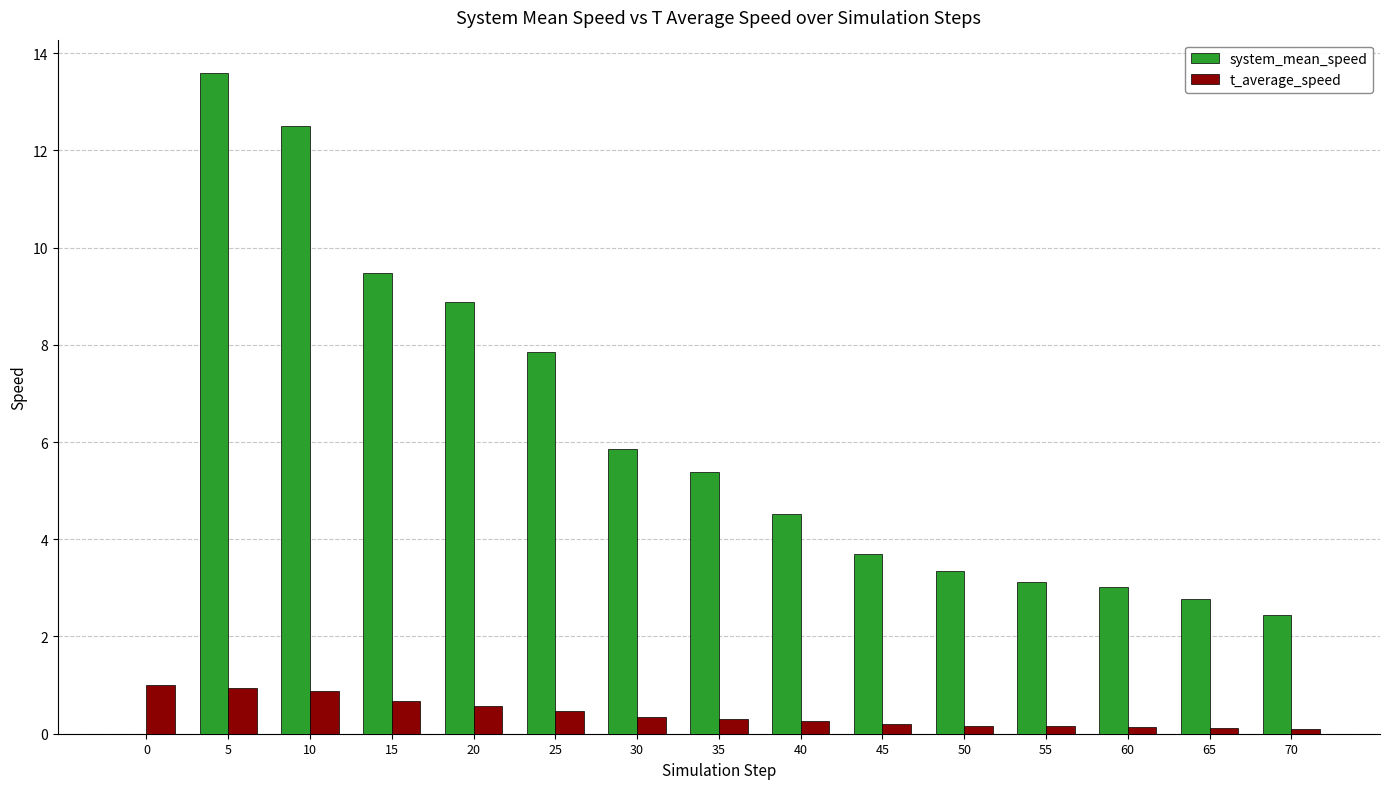

Between 15 and 40, which series saw the biggest shift?

system_mean_speed